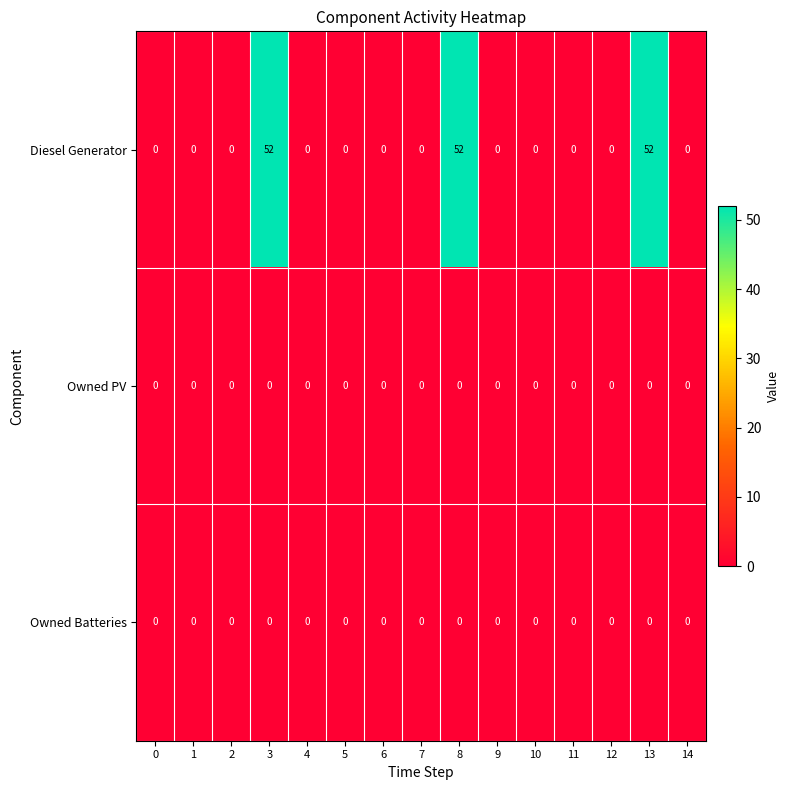

At how many categories does at least one series exceed 34?

3